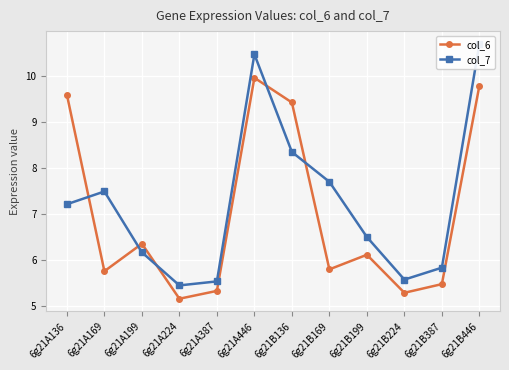

Between 6g21B136 and 6g21B446, which is larger?

6g21B446